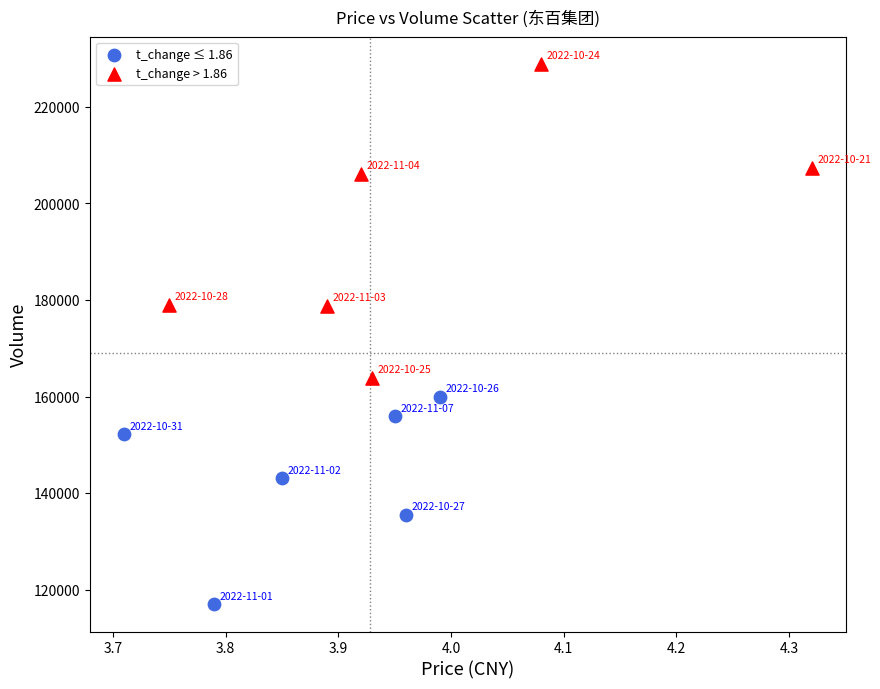

Which series contains the lowest Y value?

t_change ≤ 1.86